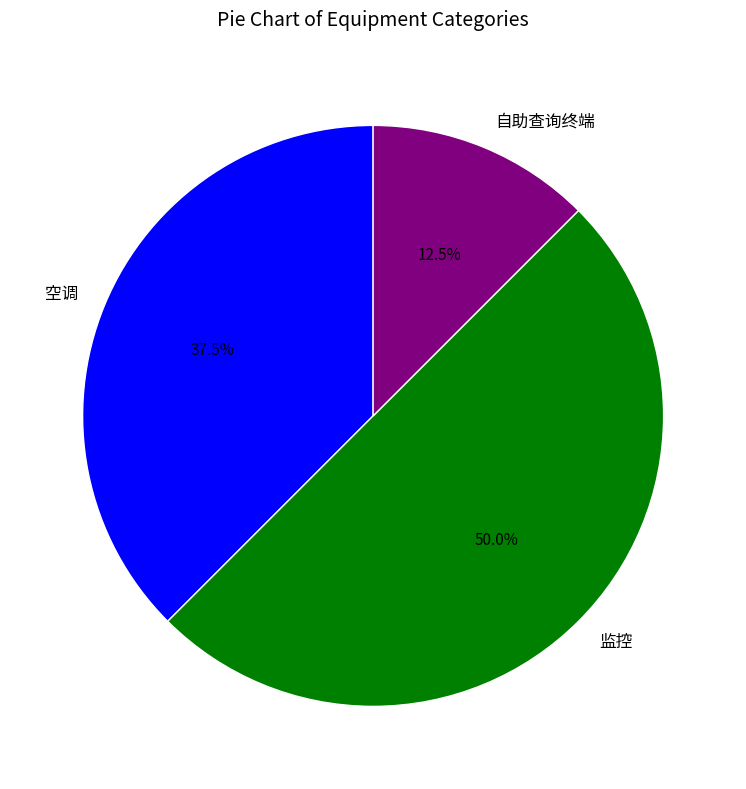

Approximately how many times larger is the value at 自助查询终端 compared to 空调?

0.3